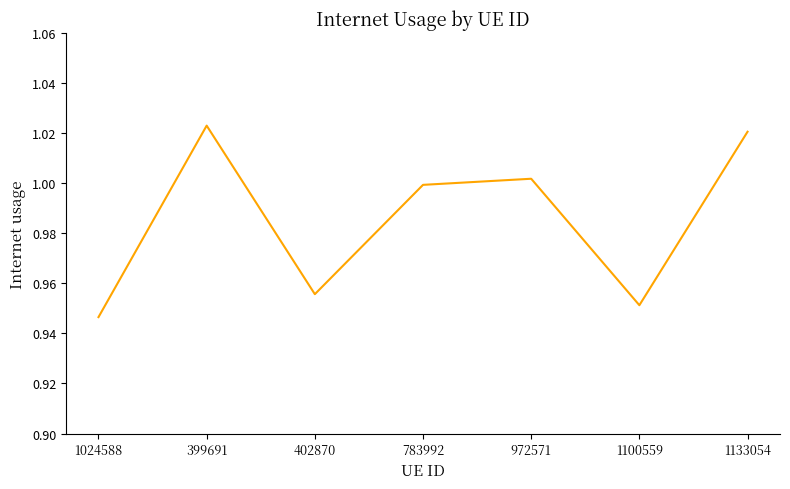

At which label is the value closest to 0?

1024588